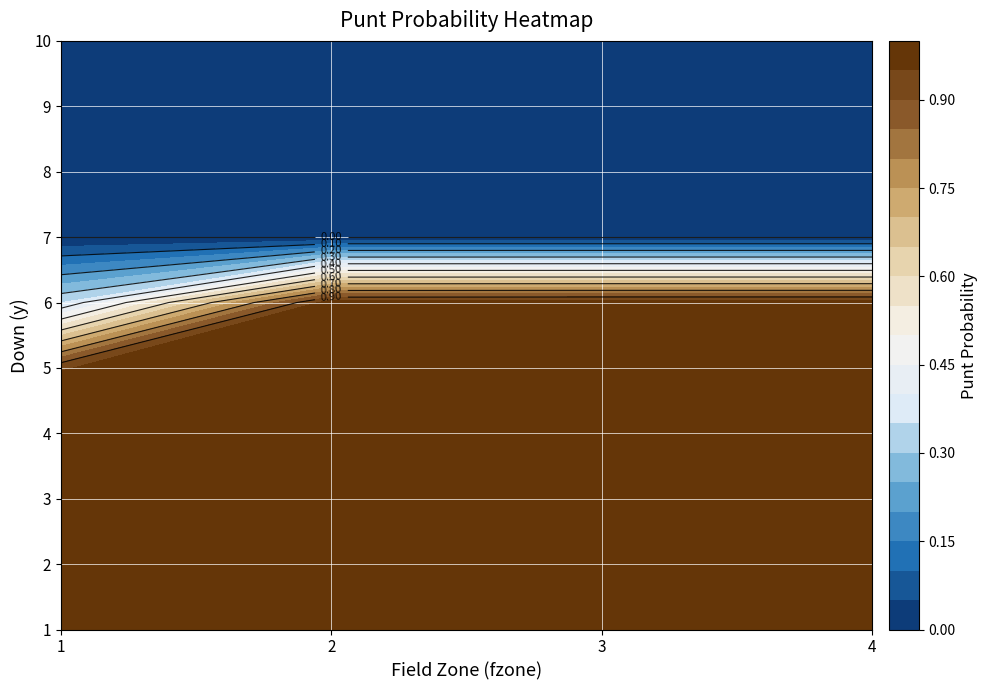

Between 1 and 0, which is larger?

1